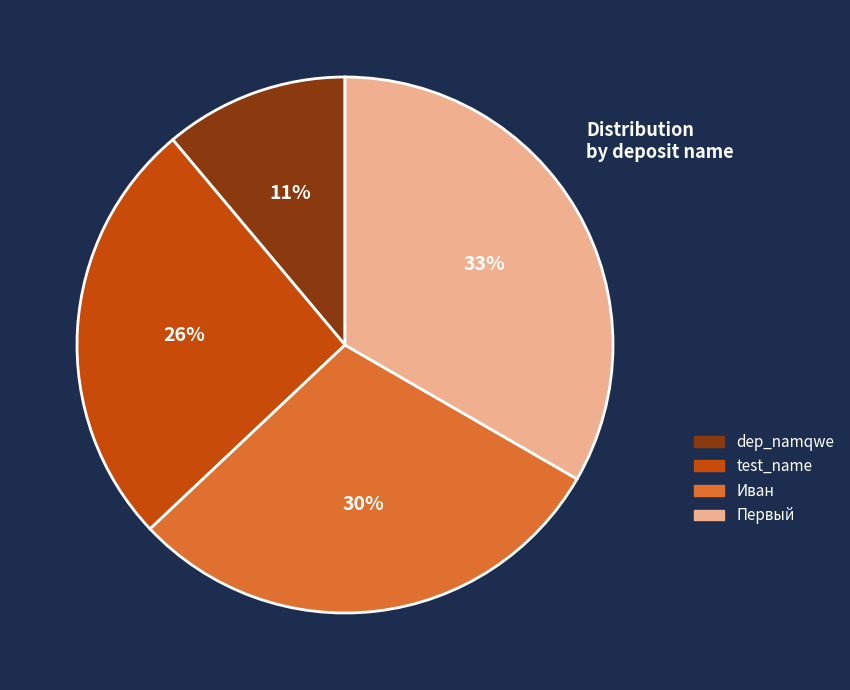

Combined, do Иван and Первый account for over 50%?

Yes